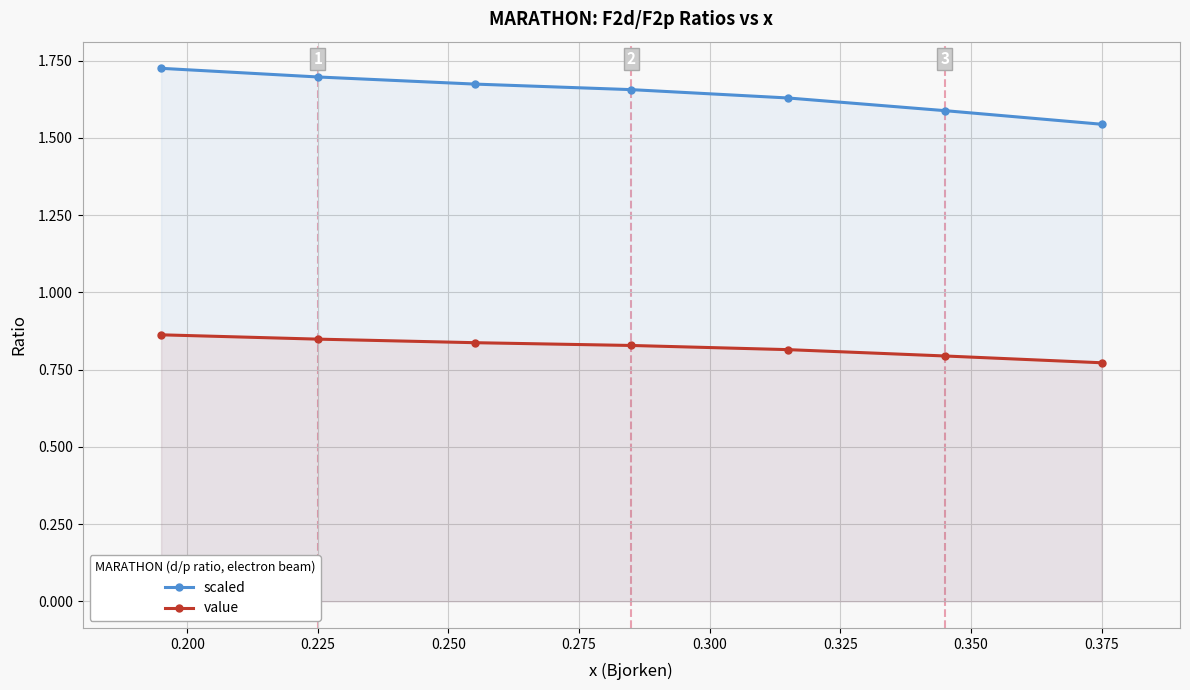

What is the maximum value shown in the chart?

1.7